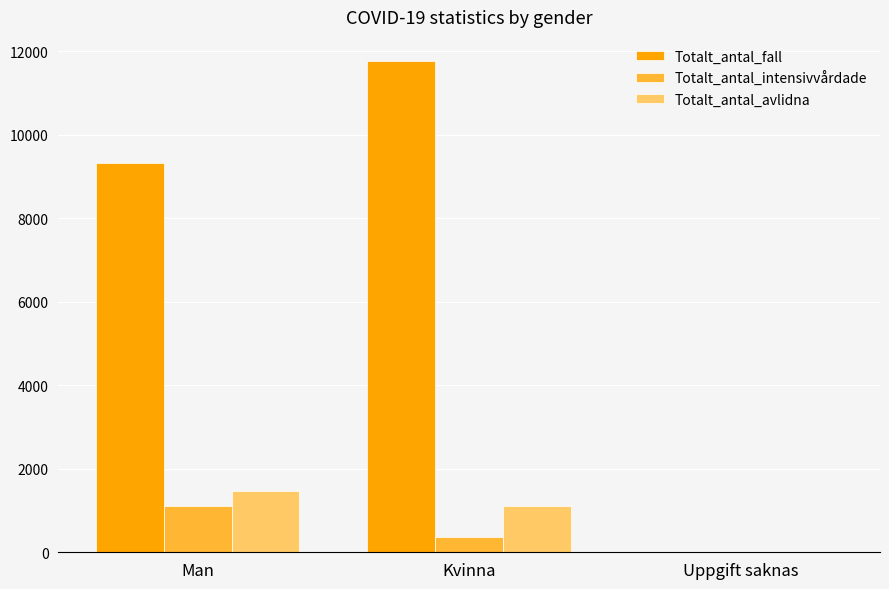

Reading right to left, list all the values displayed in this chart.

Totalt_antal_fall: Uppgift saknas=3	Kvinna=11762	Man=9327
Totalt_antal_intensivvårdade: Uppgift saknas=0	Kvinna=373	Man=1103
Totalt_antal_avlidna: Uppgift saknas=0	Kvinna=1120	Man=1466